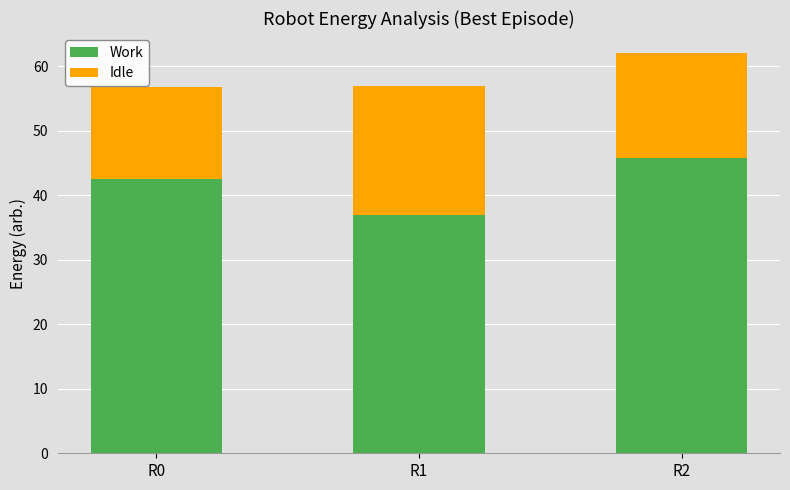

What is the total value across all series at R2?

62.0